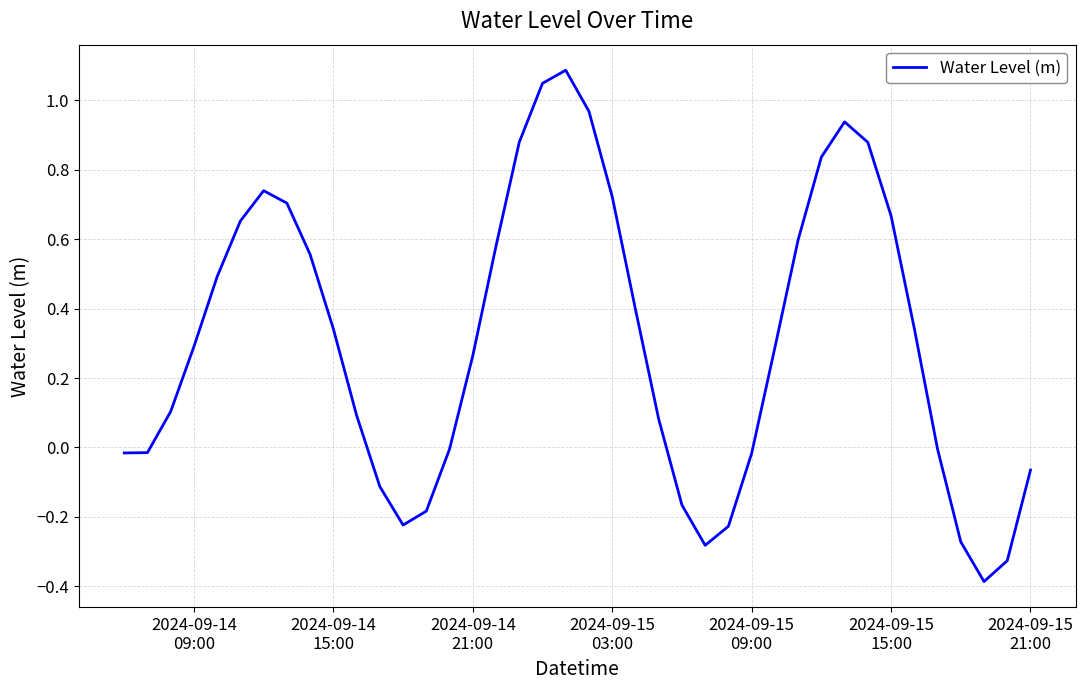

What is the difference between the maximum and minimum values?

1.5